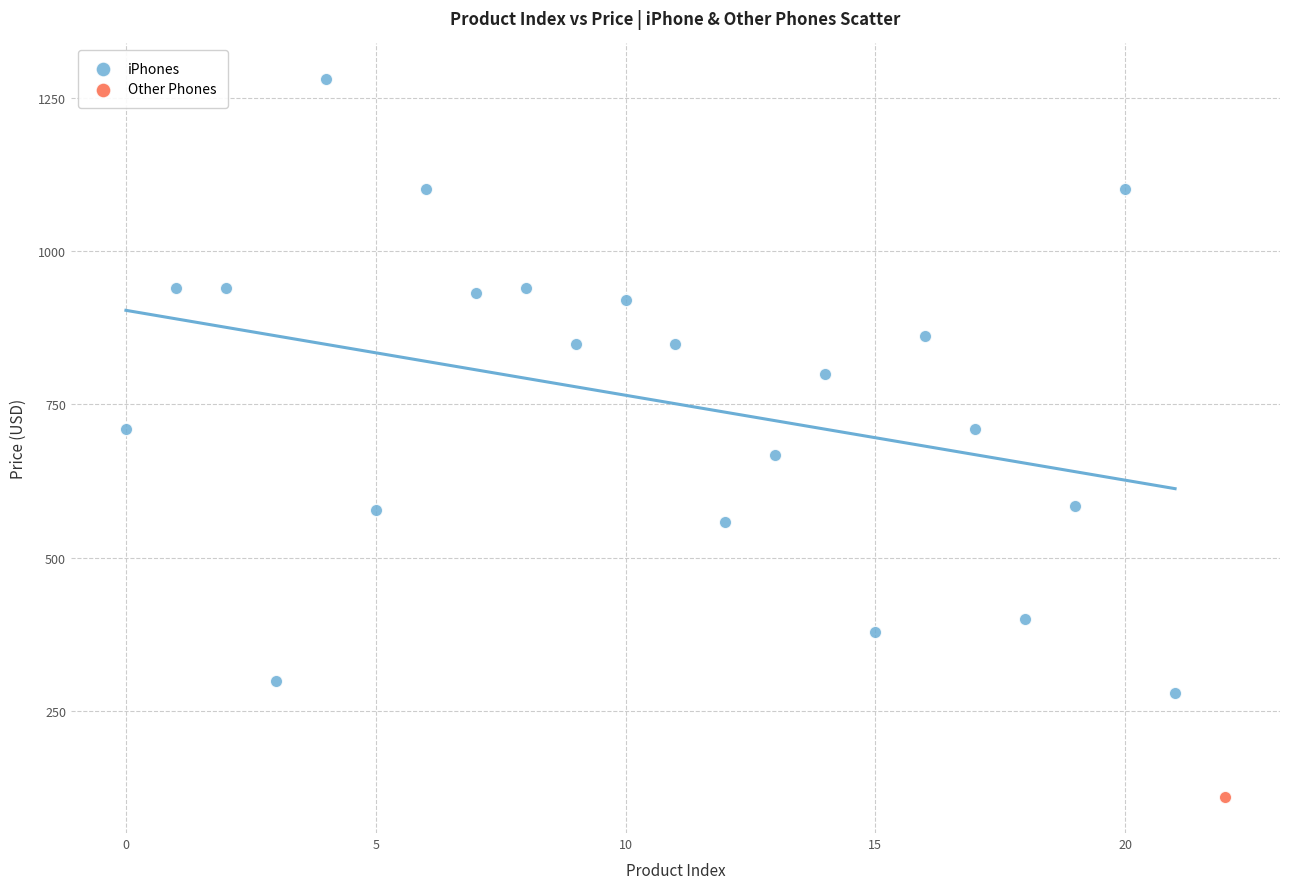

What are all the series names shown in the legend?

iPhones, Other Phones